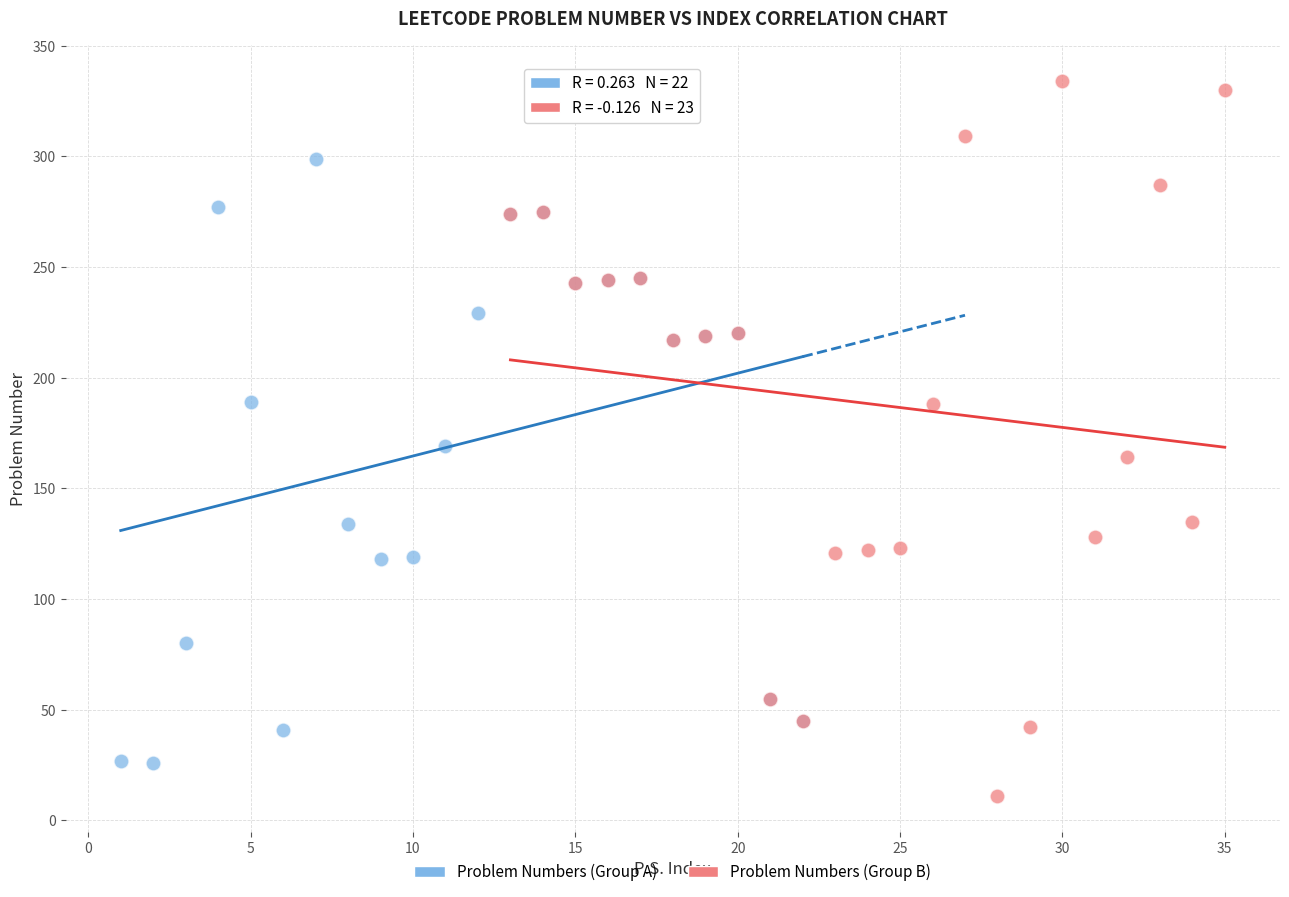

Which series reaches the minimum Y coordinate?

Problem Numbers (Group B)